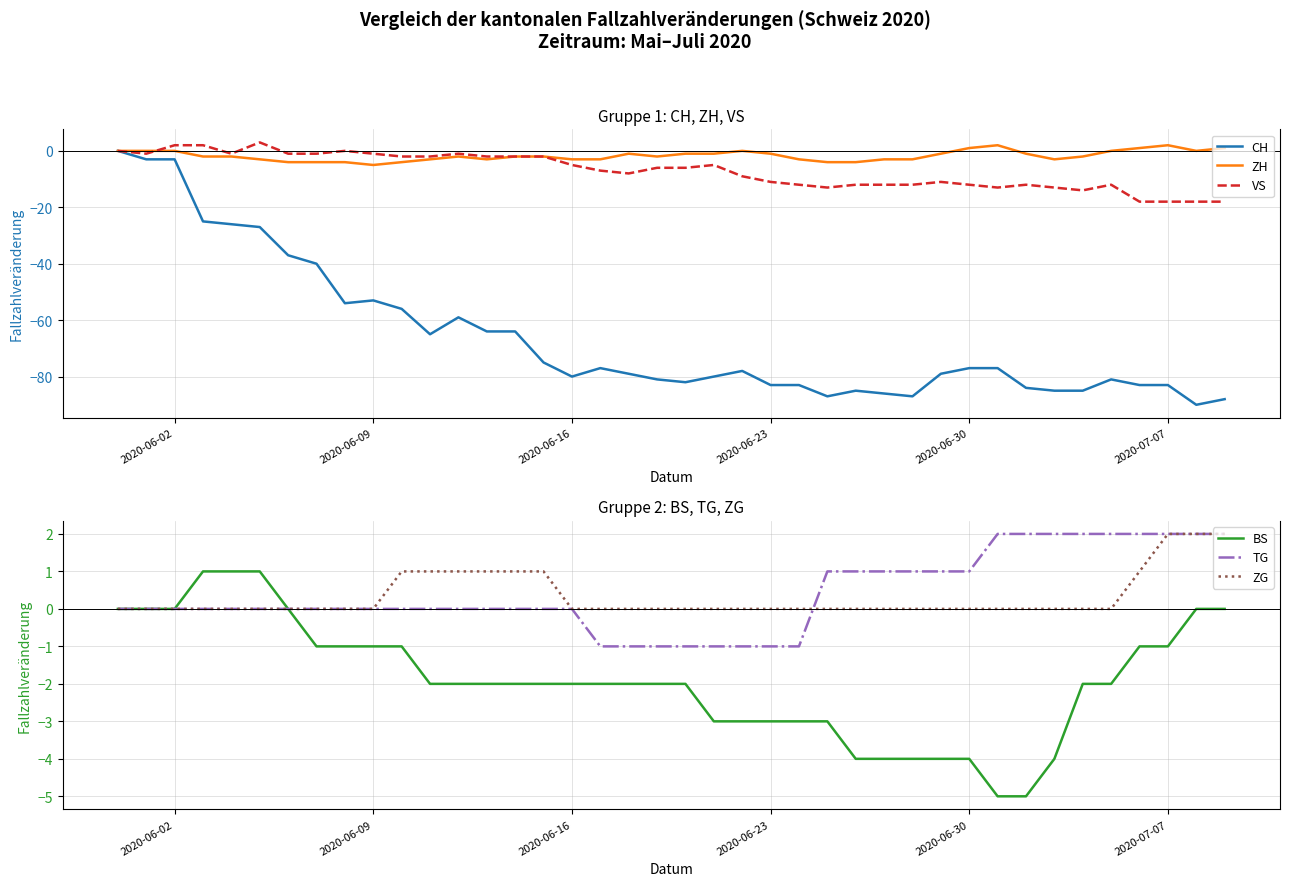

What value does the CH series have at 2020-07-07, to the nearest 10?

-80